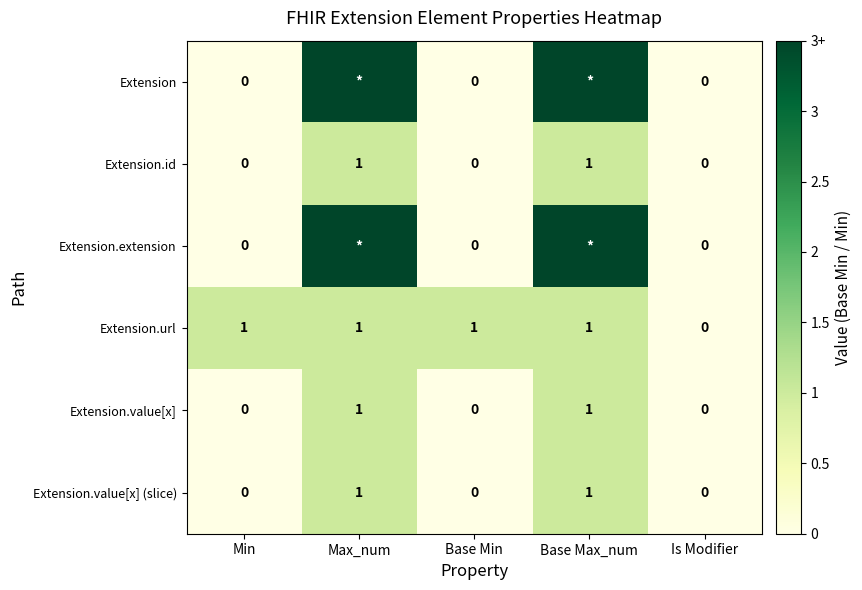

What is the total value across all series at Min?

1.0